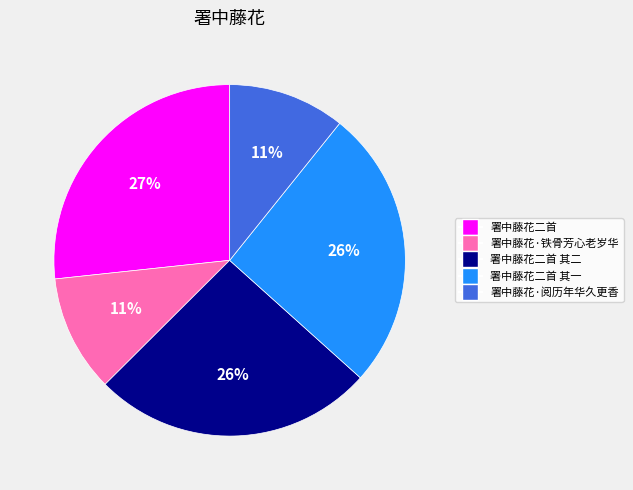

How many slices are in this pie chart?

5